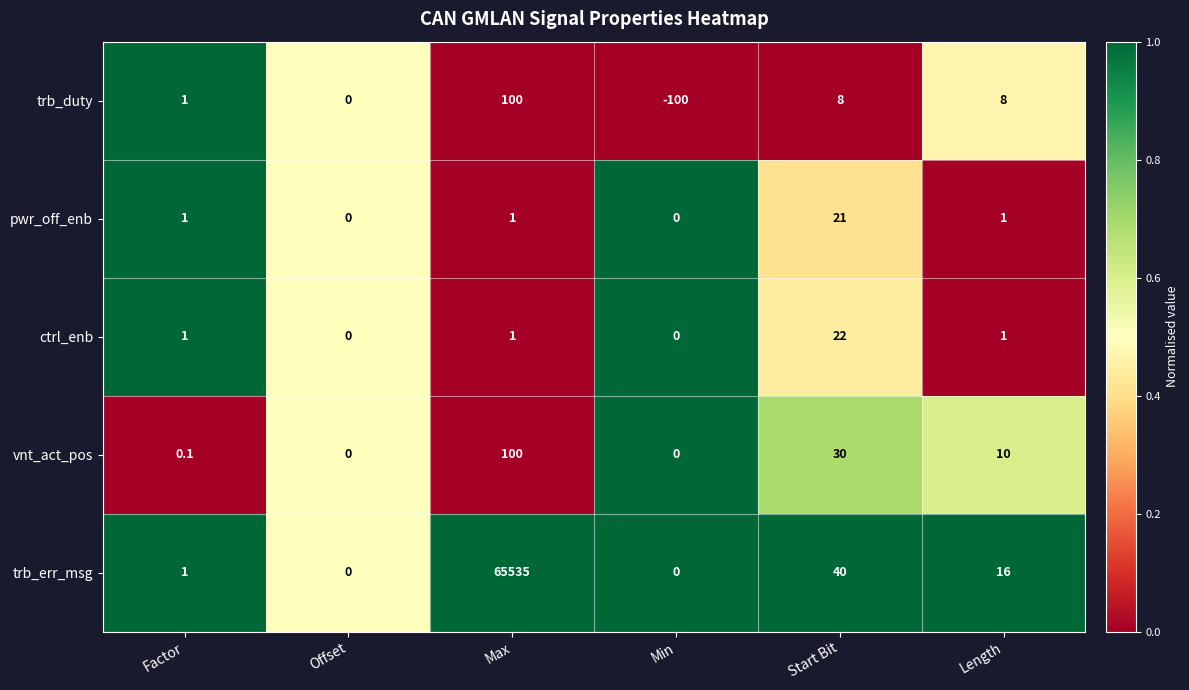

Which series changed the most between Offset and Max?

trb_err_msg